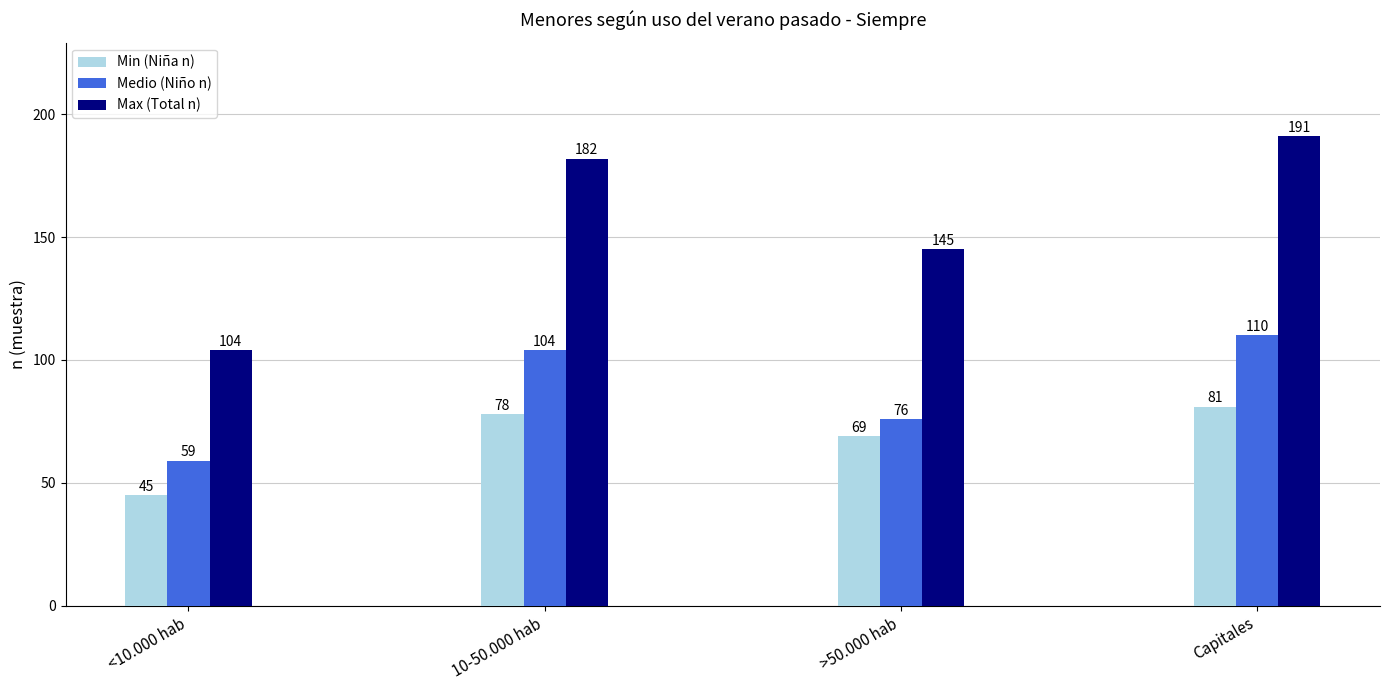

What is the spread (max minus min) of values at >50.000 hab?

76